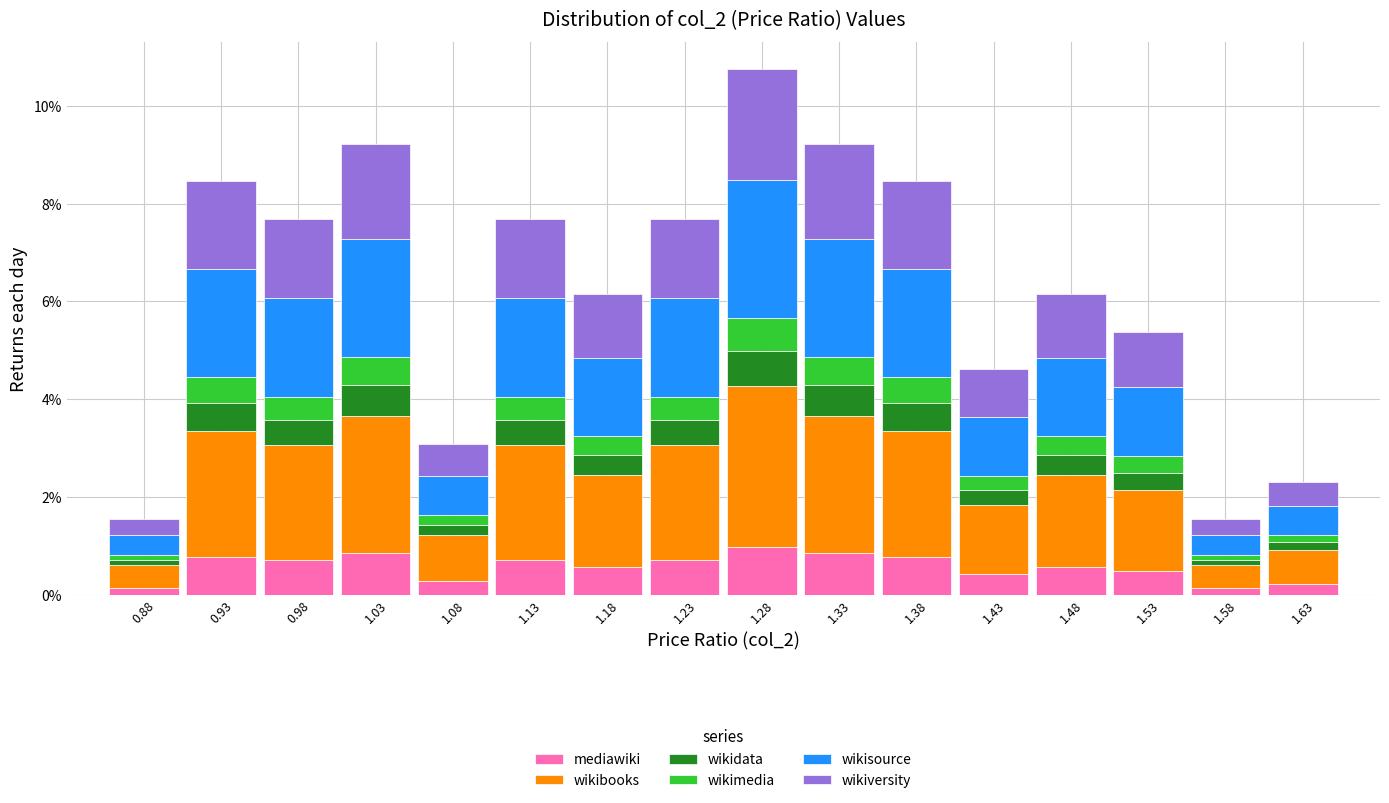

Which range on the x-axis has the tallest stacked bar (by total height)?

1.25 to 1.30